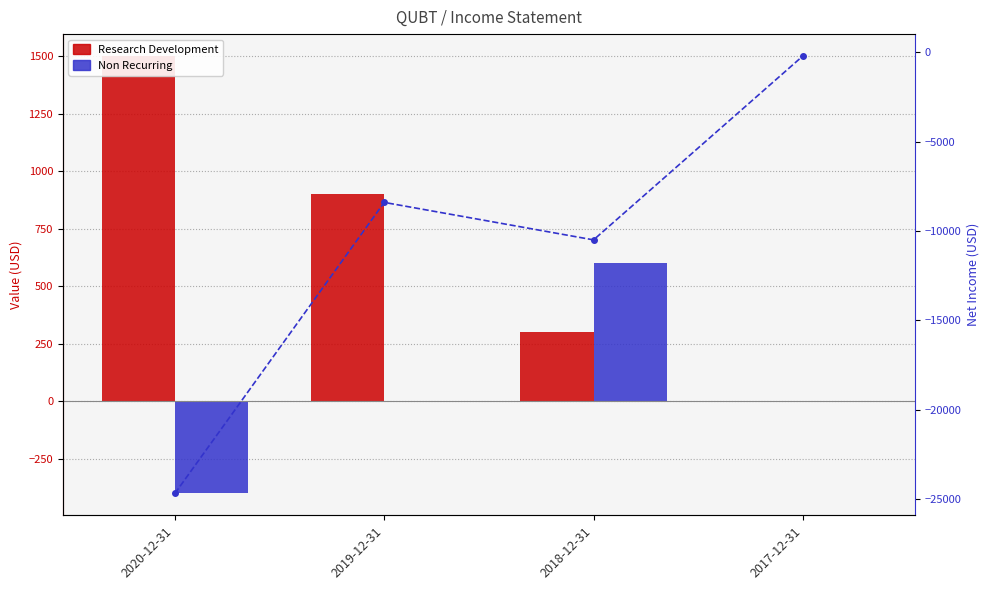

Which series has the widest spread of values?

Net Income